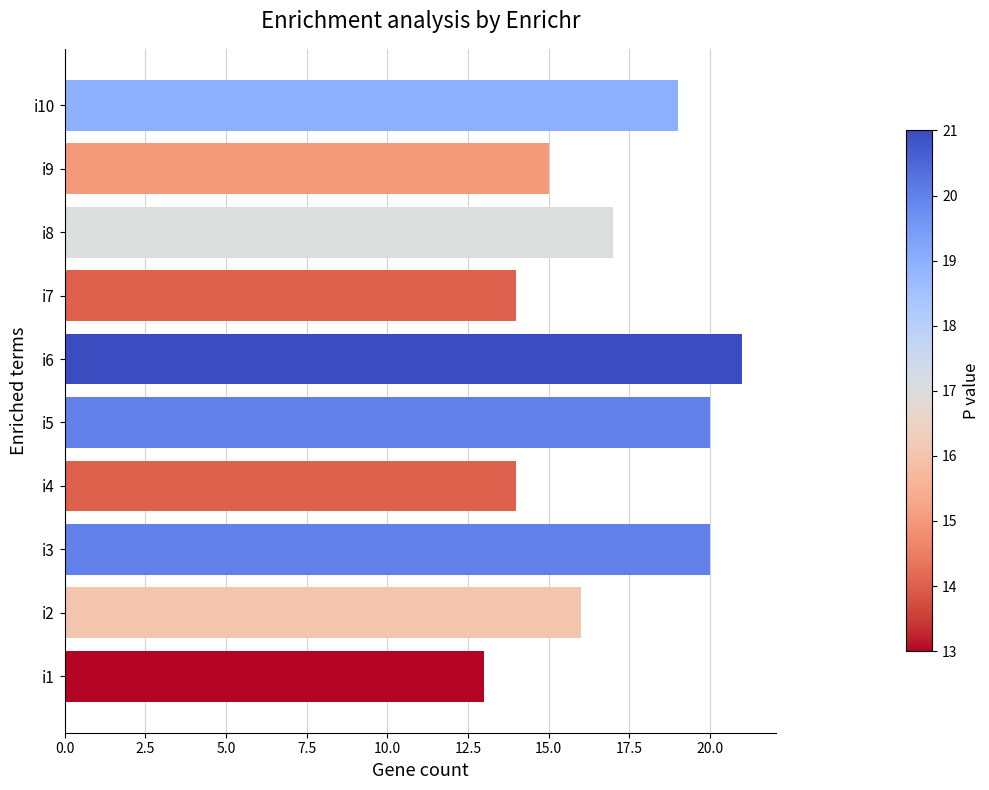

What is the sum of the values at i5 and i10?

39